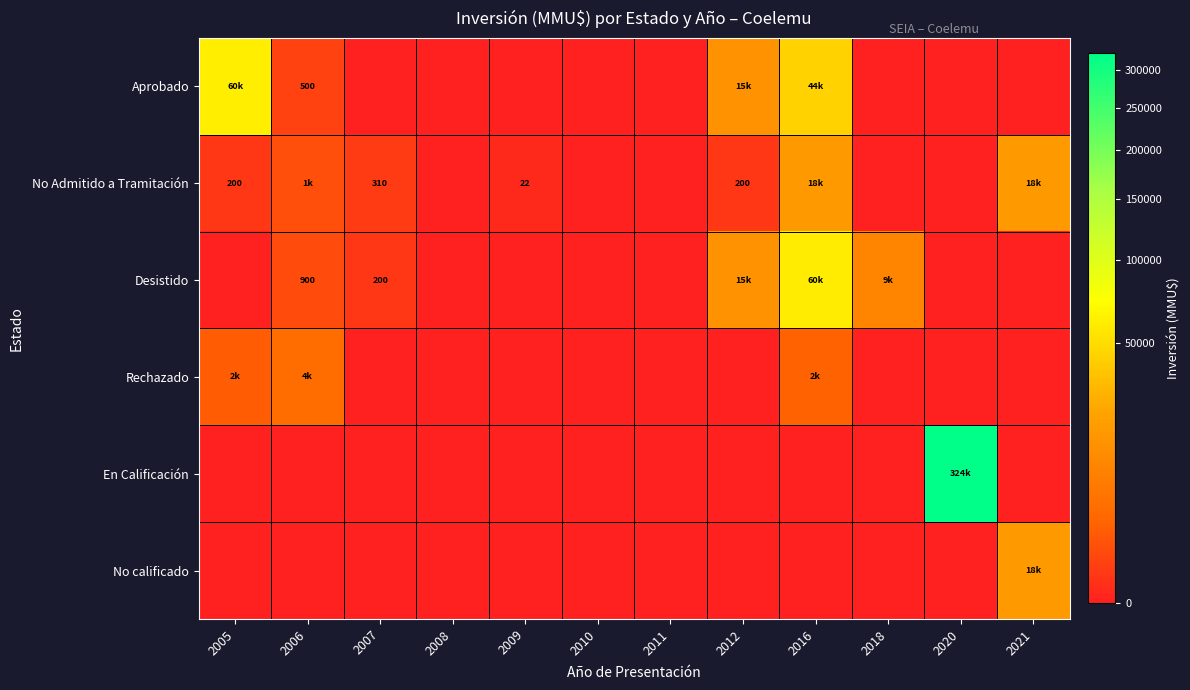

Which category has the lowest value across all series?

2007